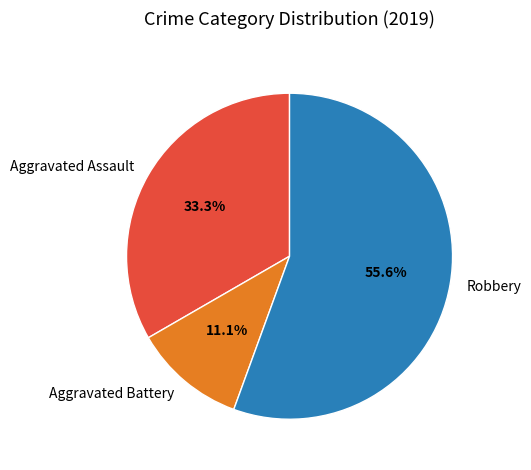

How many segments does this pie chart have?

3